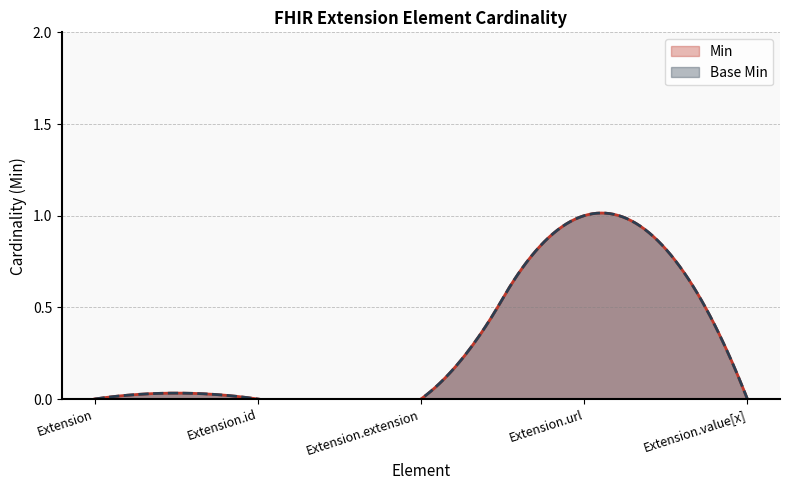

True or false: Min has a value of 0 at Extension.value[x].

True